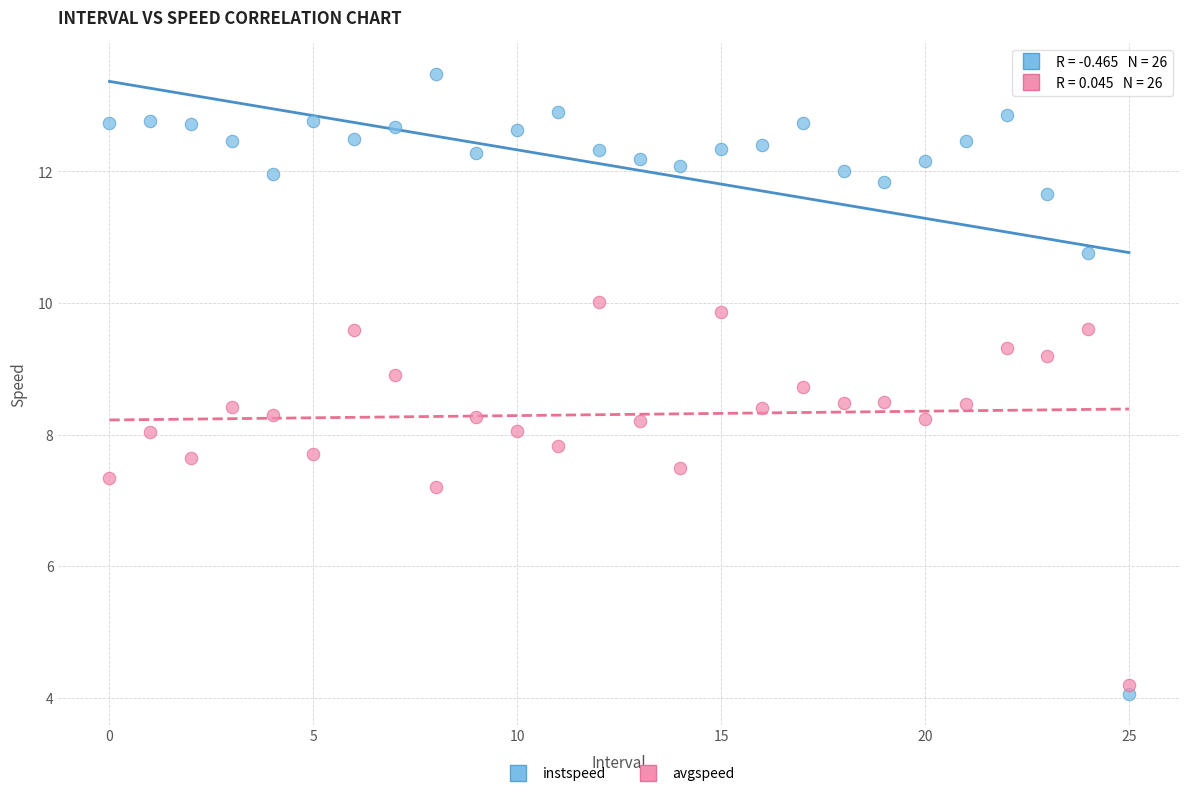

Which series has the widest spread of Y values?

instspeed